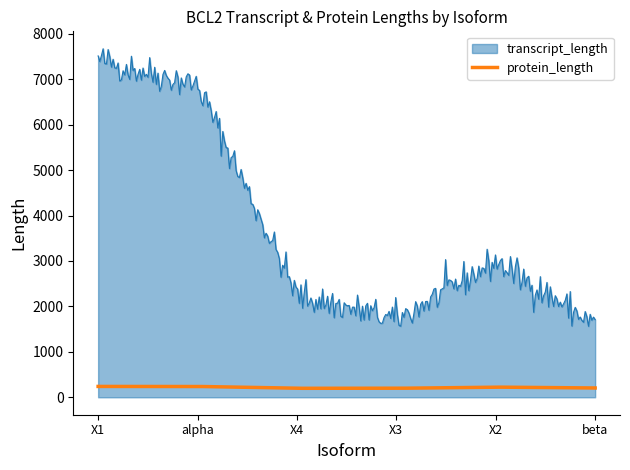

What is the average value of the protein_length series?

216.2